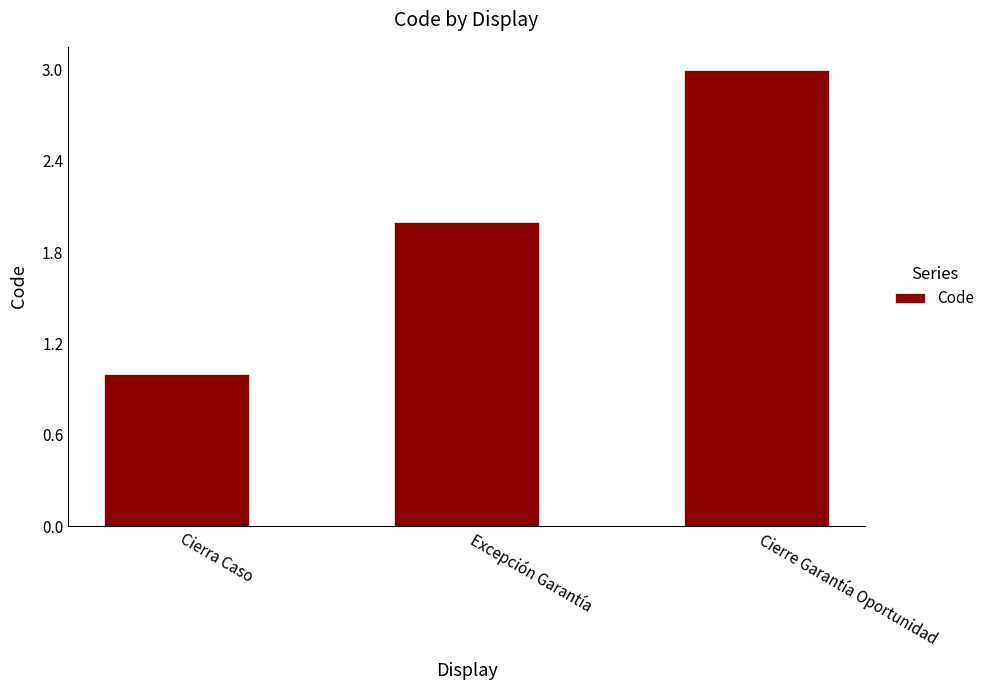

True or false: the data shows 2 at Excepción Garantía.

True